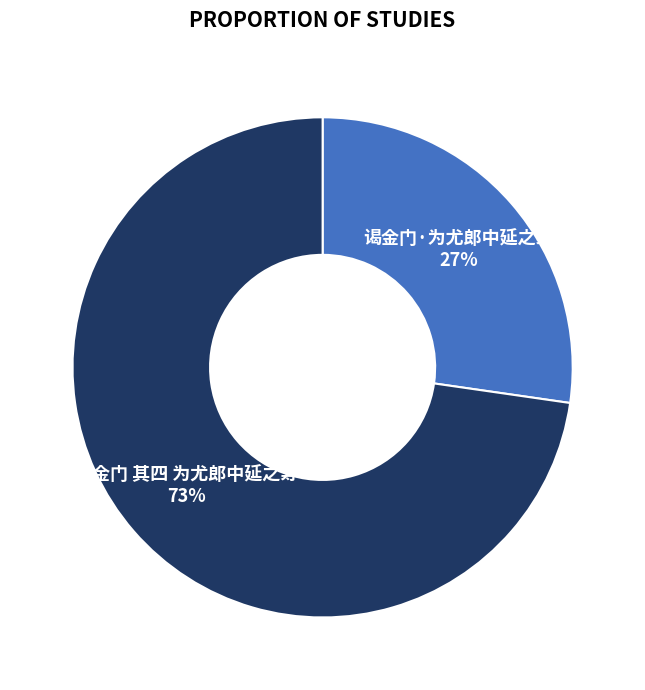

Does 谒金门 其四 为尤郎中延之寿 represent more than half of the total?

Yes